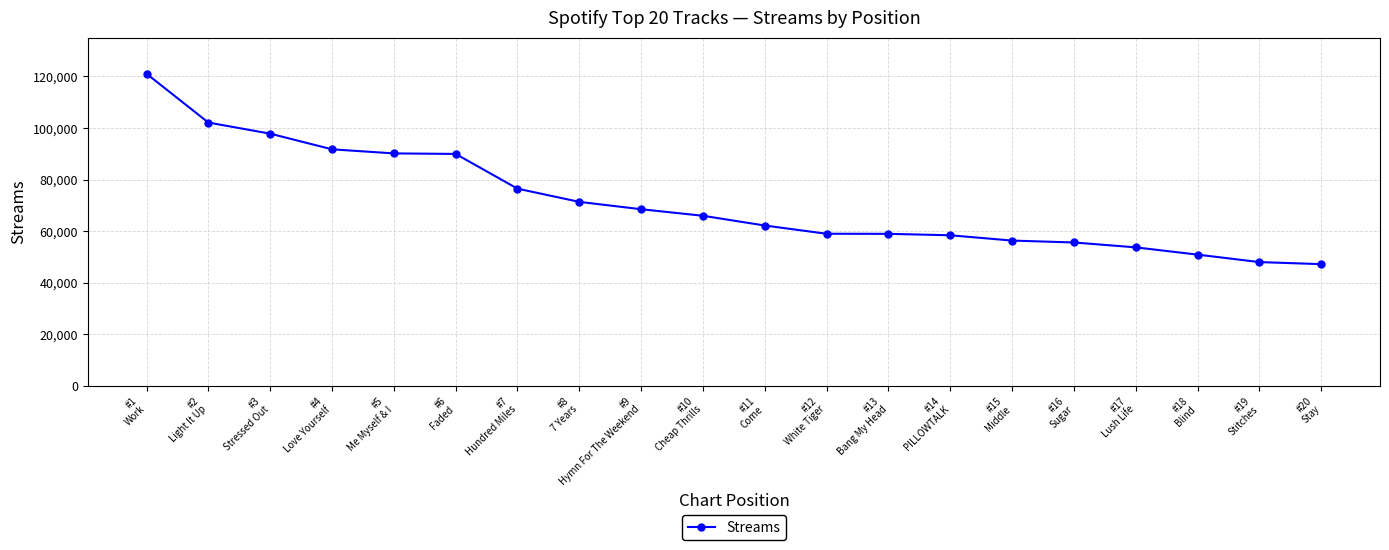

What is the difference between the values at #14
PILLOWTALK and #6
Faded?

31527